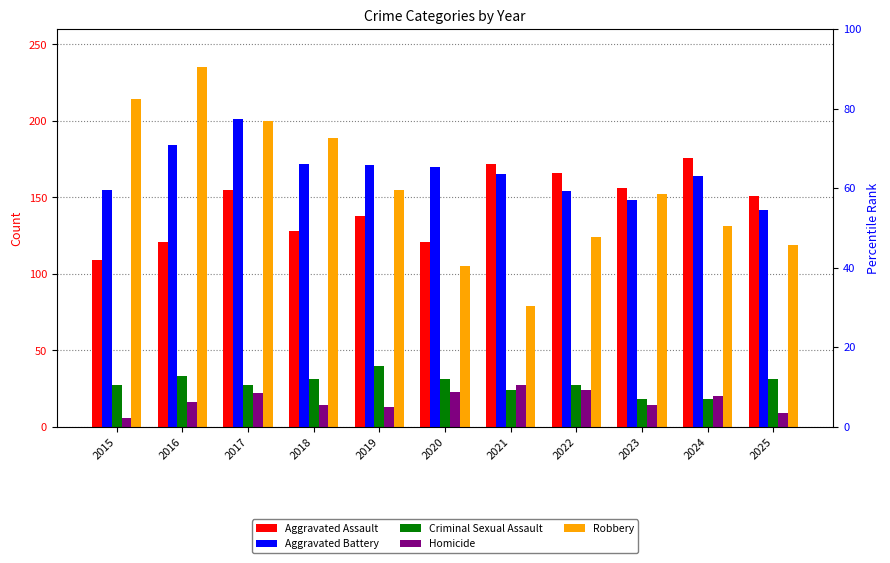

Read the Criminal Sexual Assault value at 2022.

27